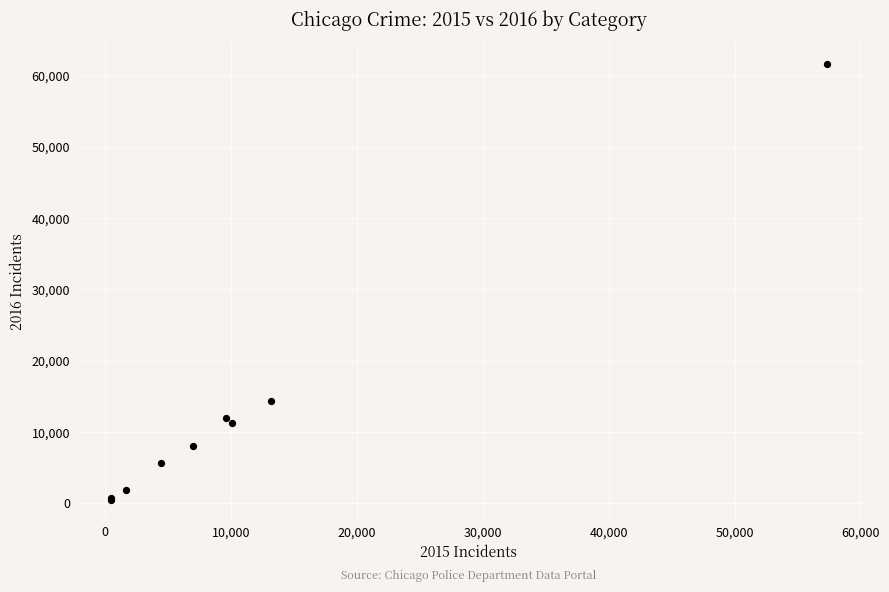

What Y value in the scatter plot is closest to 31069?

14289